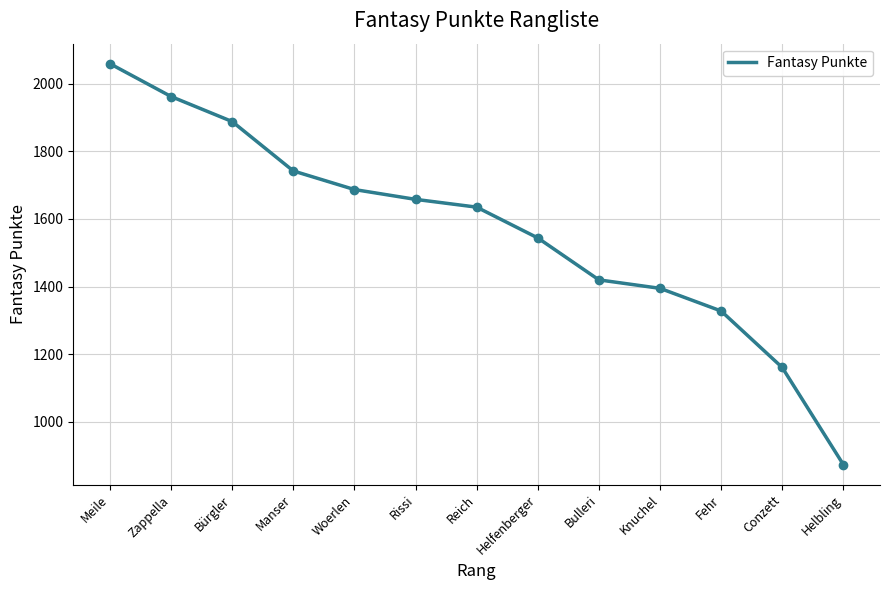

At which category does the chart reach its minimum across all series?

Helbling